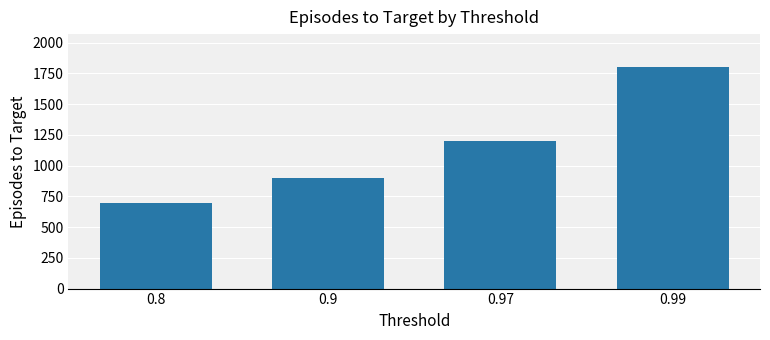

What is the difference between the maximum and minimum values?

1100